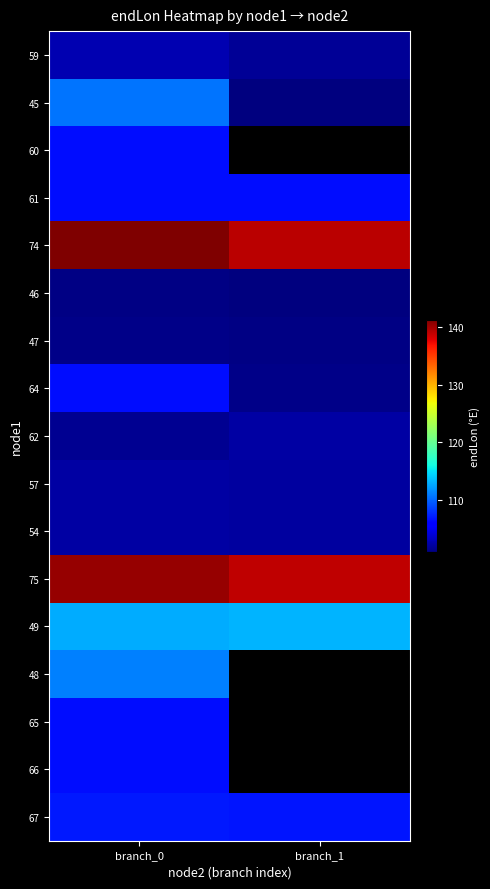

At which category is the sum across all series the highest?

branch_0